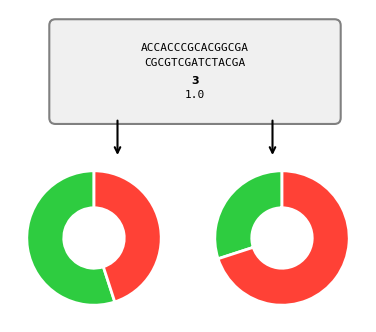

True or false: CL accounts for 17% of the total.

False